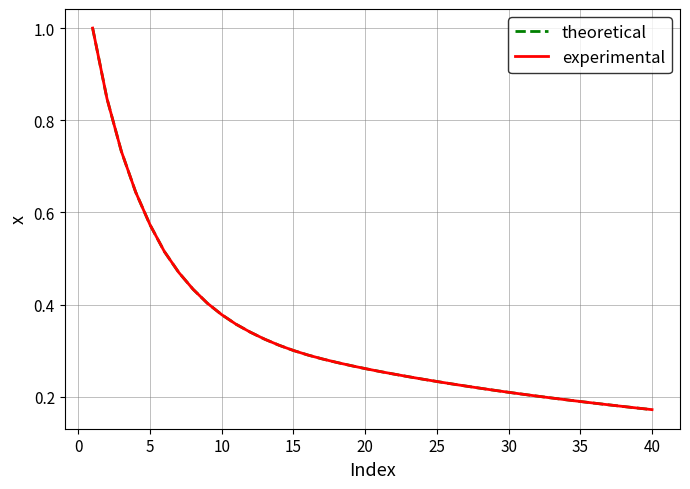

Does the chart display data point markers on the line(s)?

No